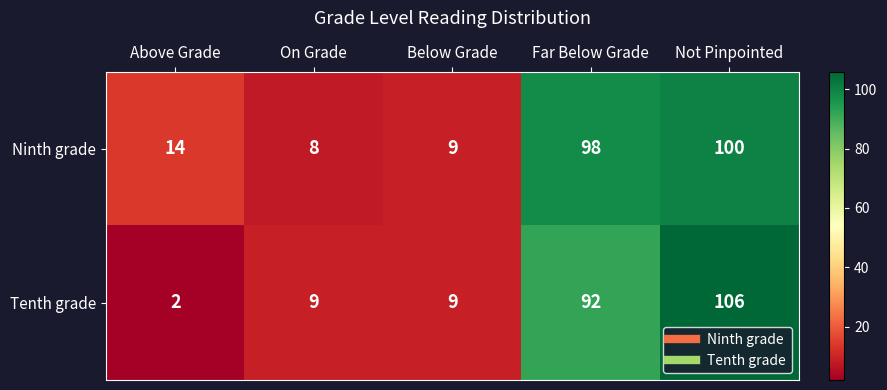

True or false: Tenth grade has a value of 9 at Below Grade.

True